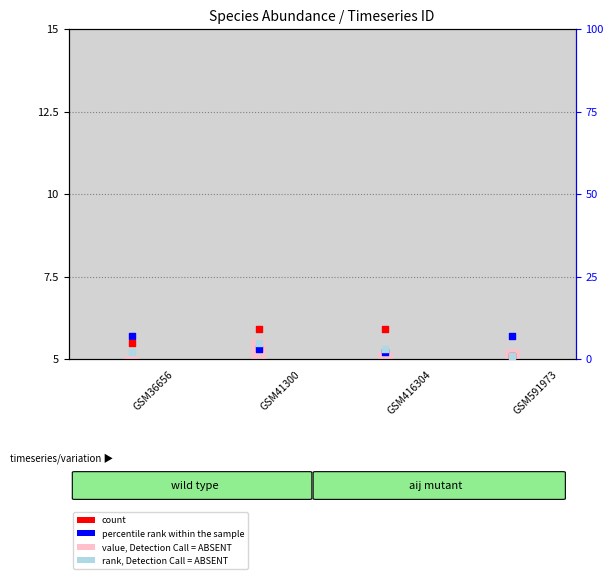

Which series has the largest total across all categories?

count